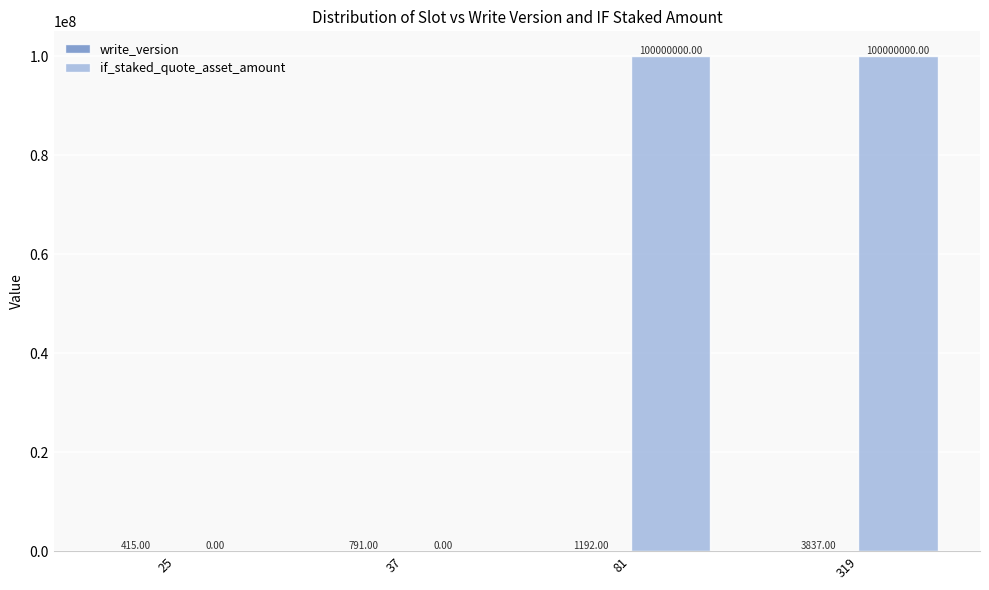

What is the sum of all if_staked_quote_asset_amount values?

200000000